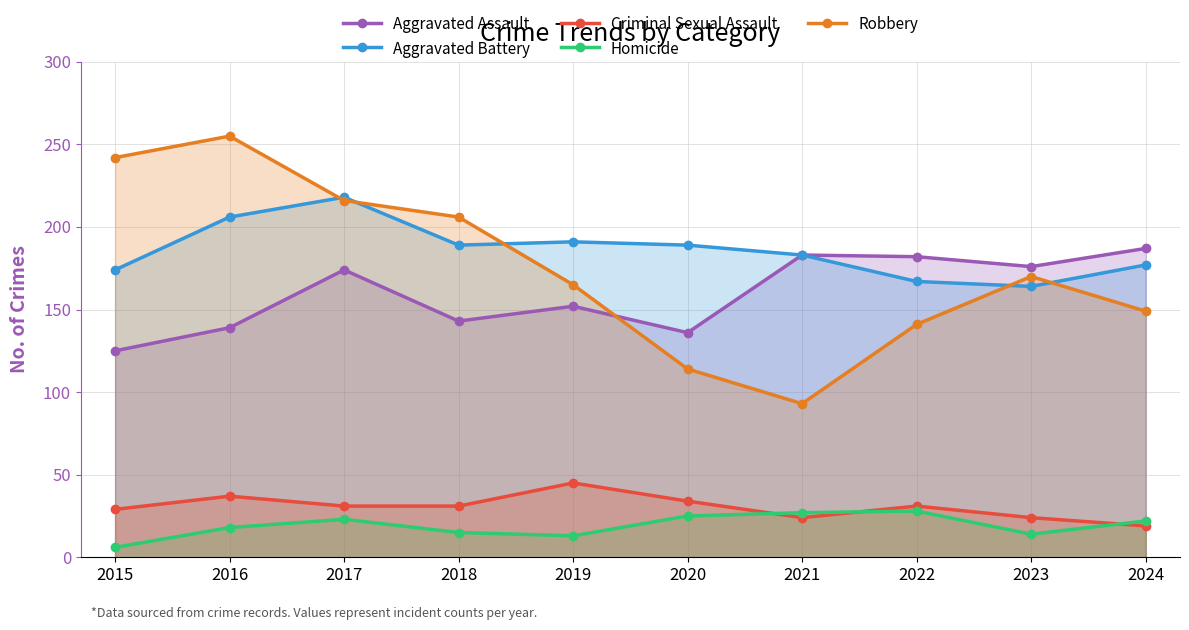

Which series has the largest total across all categories?

Aggravated Battery